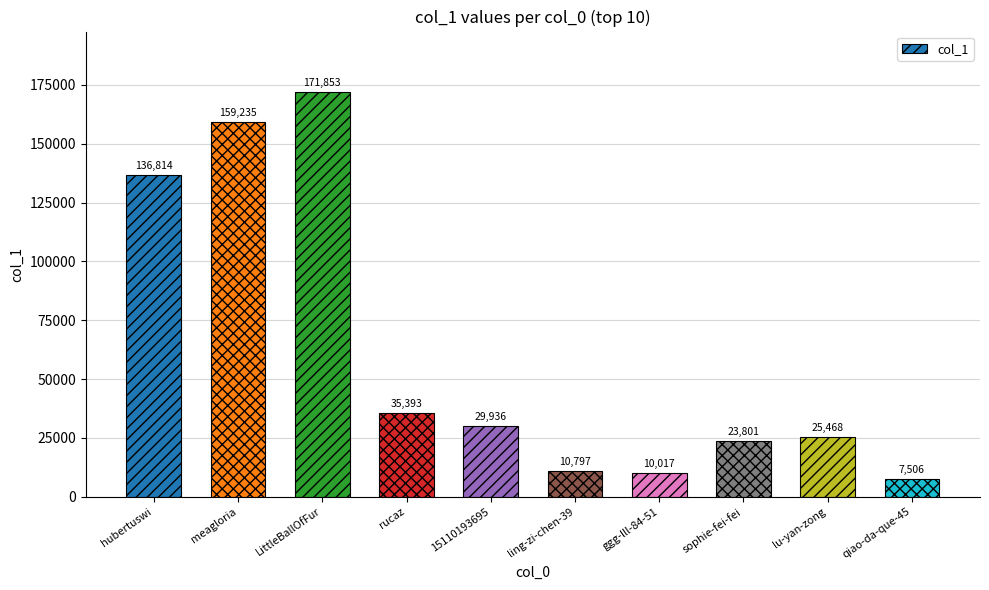

What is the difference between the maximum and minimum values?

164347